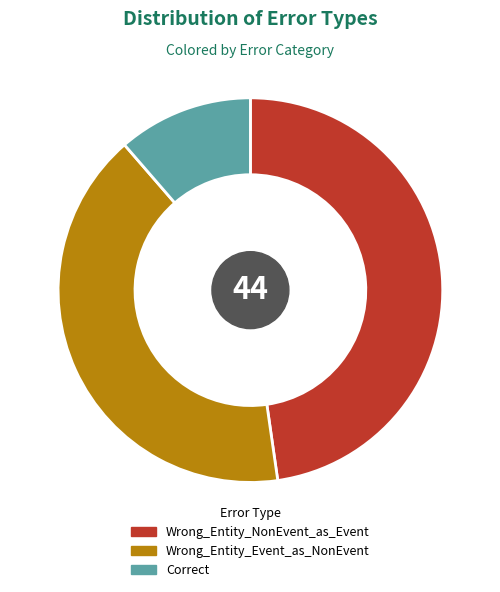

How many segments does this pie chart have?

3